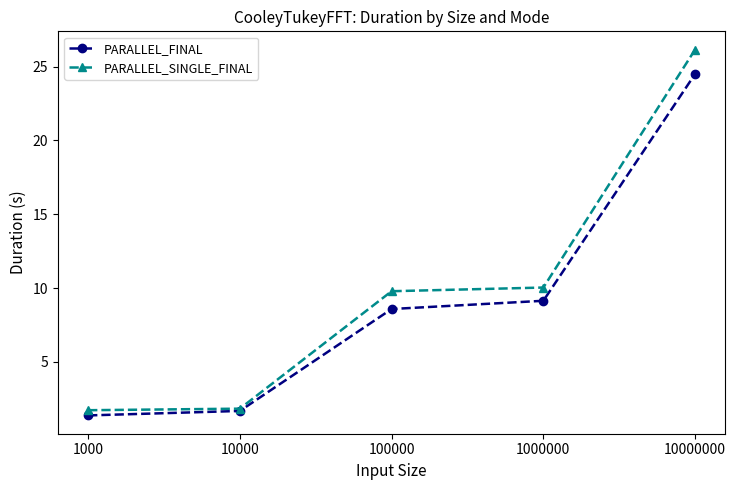

What is the total value across all series at 1000?

3.1